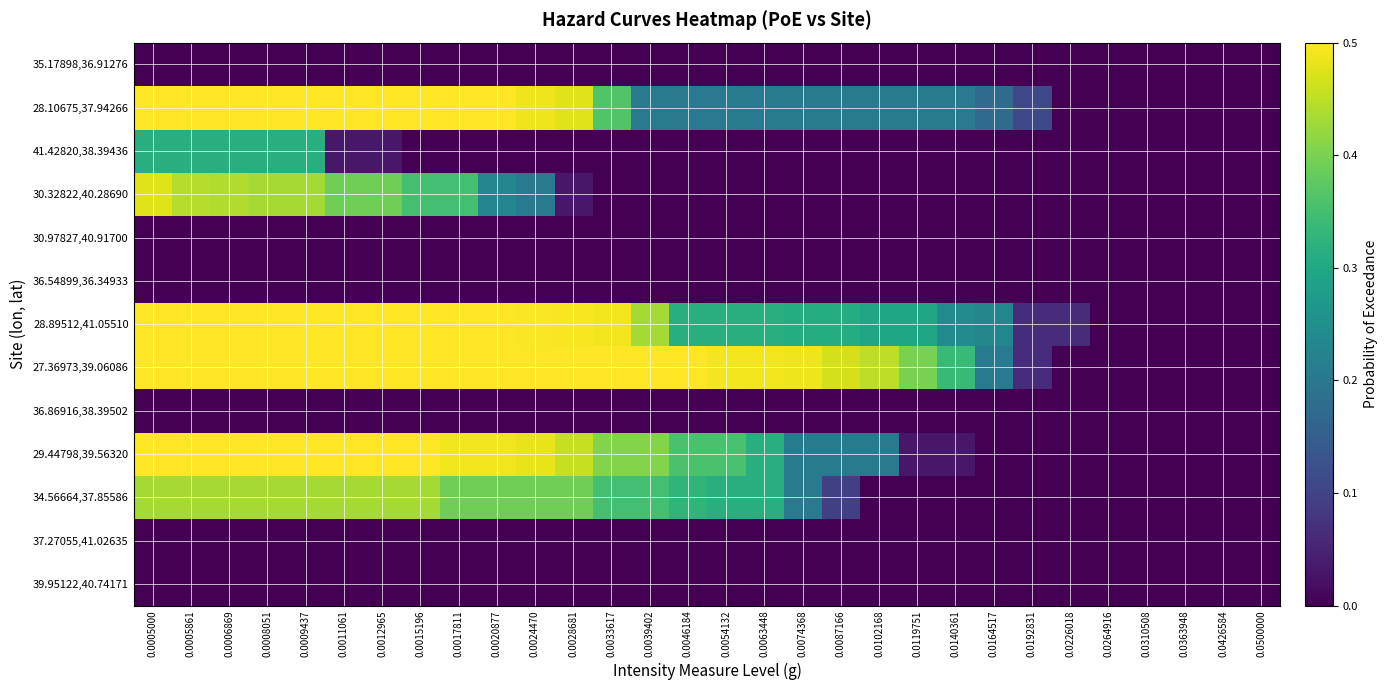

Count the number of categories in the chart.

30